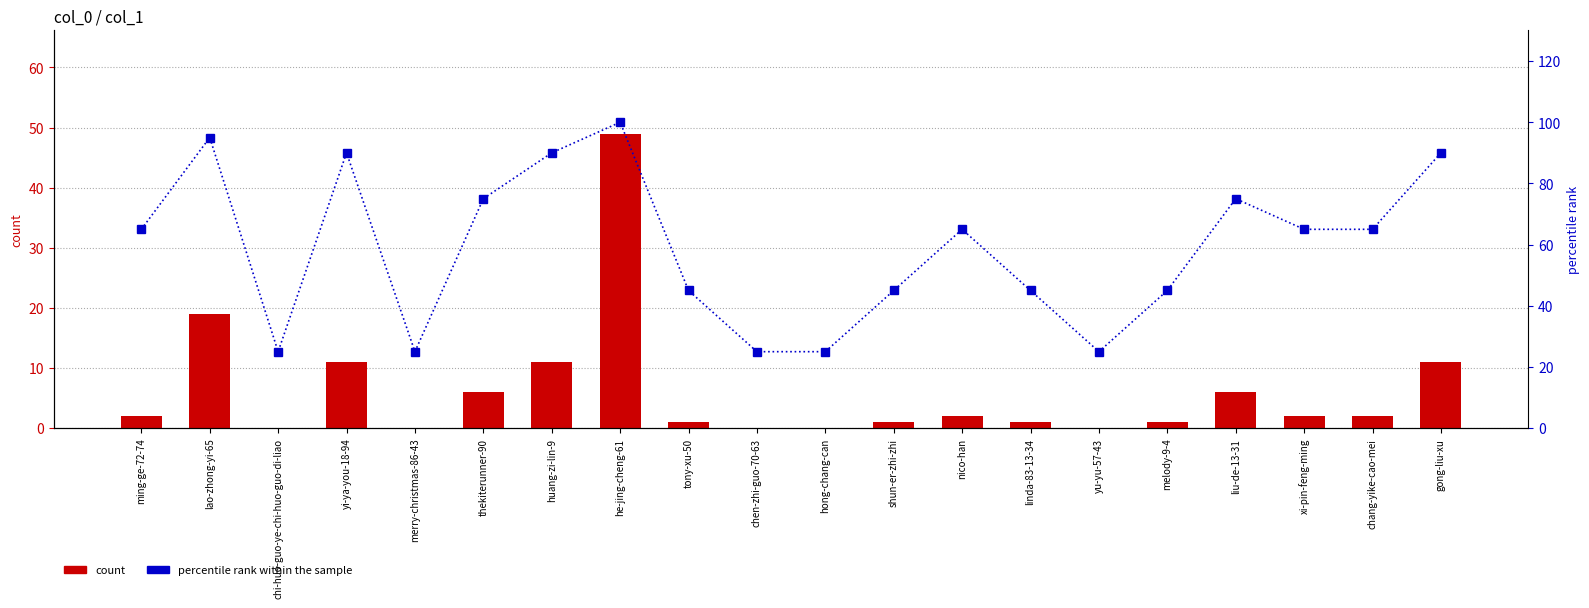

Reading left to right, extract all data points from this chart.

count: ming-ge-72-74=2	lao-zhong-yi-65=19	chi-huo-guo-ye-chi-huo-guo-di-liao=0	yi-ya-you-18-94=11	merry-christmas-86-43=0	thekiterunner-90=6	huang-zi-lin-9=11	he-jing-cheng-61=49	tony-xu-50=1	chen-zhi-guo-70-63=0	hong-chang-can=0	shun-er-zhi-zhi=1	nico-han=2	linda-83-13-34=1	yu-yu-57-43=0	melody-9-4=1	liu-de-13-31=6	xi-pin-feng-ming=2	chang-yike-cao-mei=2	gong-liu-xu=11
percentile rank within the sample: ming-ge-72-74=65	lao-zhong-yi-65=95	chi-huo-guo-ye-chi-huo-guo-di-liao=25	yi-ya-you-18-94=90	merry-christmas-86-43=25	thekiterunner-90=75	huang-zi-lin-9=90	he-jing-cheng-61=100	tony-xu-50=45	chen-zhi-guo-70-63=25	hong-chang-can=25	shun-er-zhi-zhi=45	nico-han=65	linda-83-13-34=45	yu-yu-57-43=25	melody-9-4=45	liu-de-13-31=75	xi-pin-feng-ming=65	chang-yike-cao-mei=65	gong-liu-xu=90